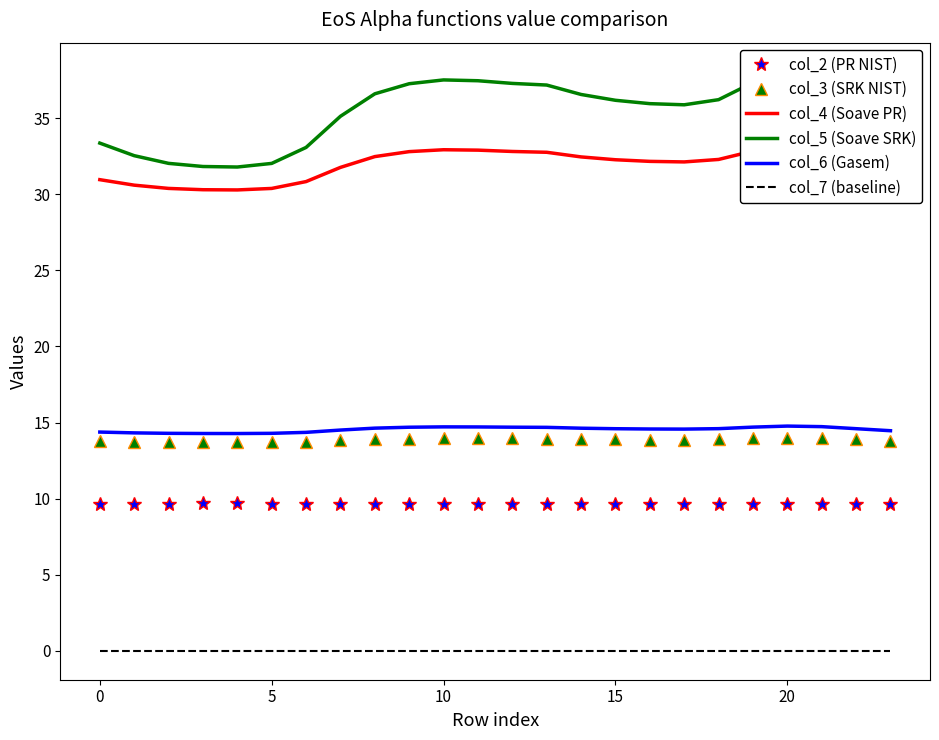

What is the maximum value for col_2 (PR NIST)?

9.7